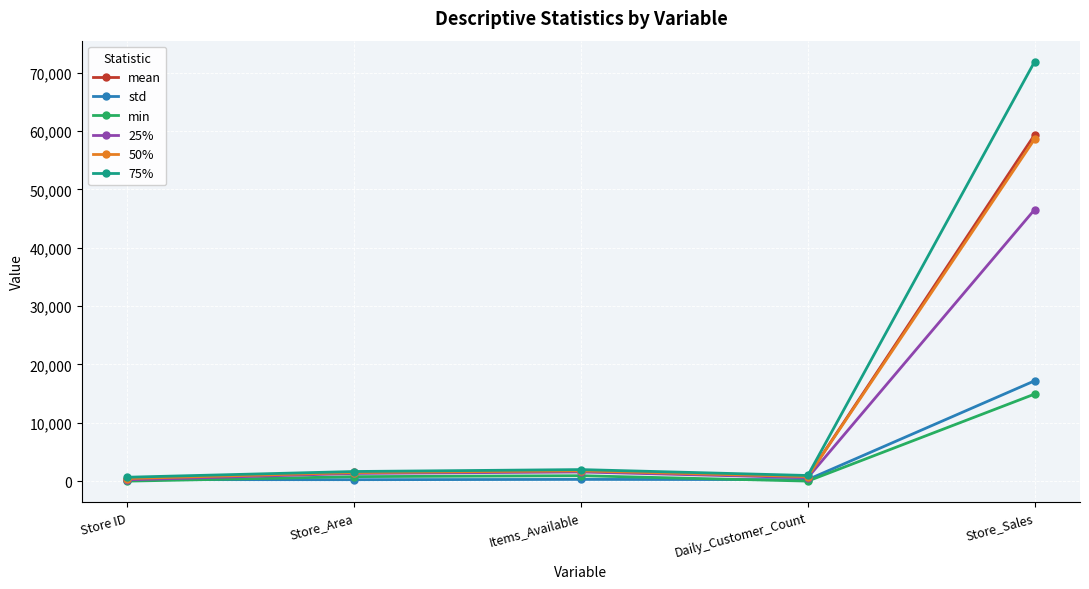

Between Store ID and Items_Available, which series saw the biggest shift?

25%